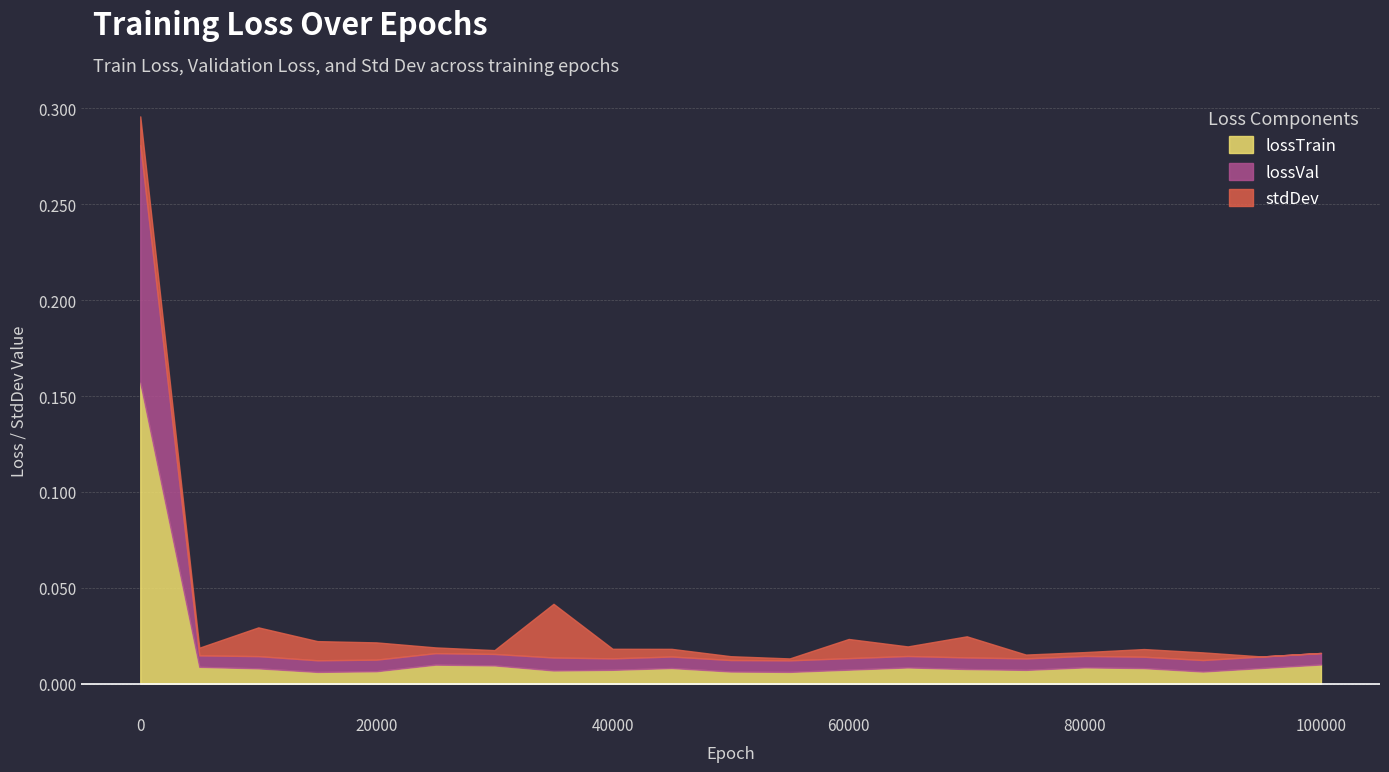

True or false: lossVal and stdDev cross at least once.

True